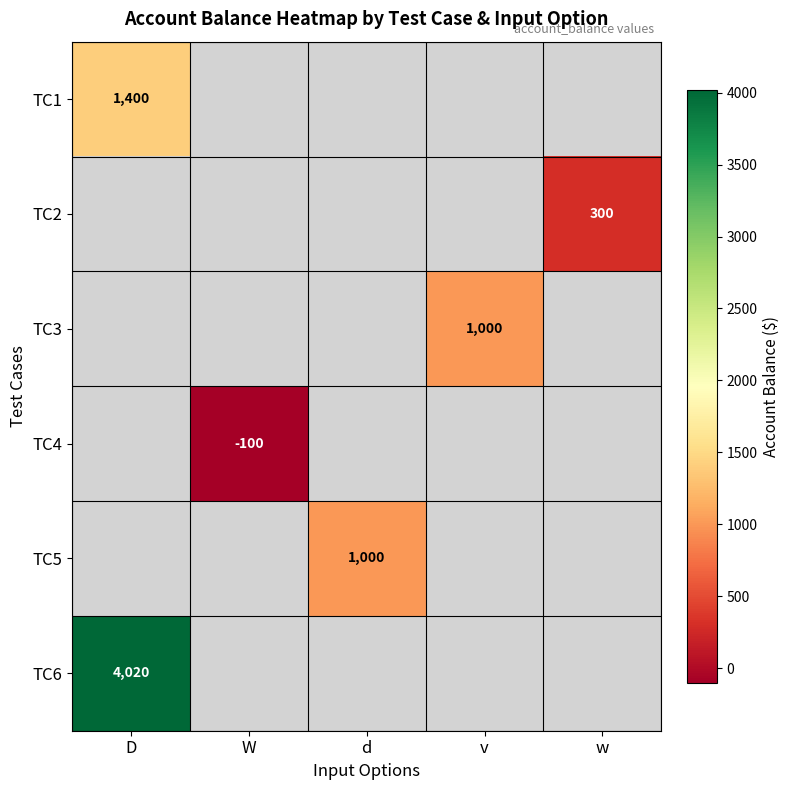

Is it true that TC5 equals 1000 at d?

True